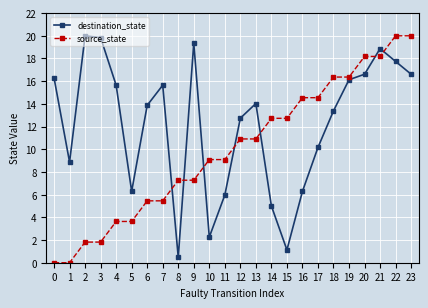

True or false: destination_state and source_state intersect in this chart.

True